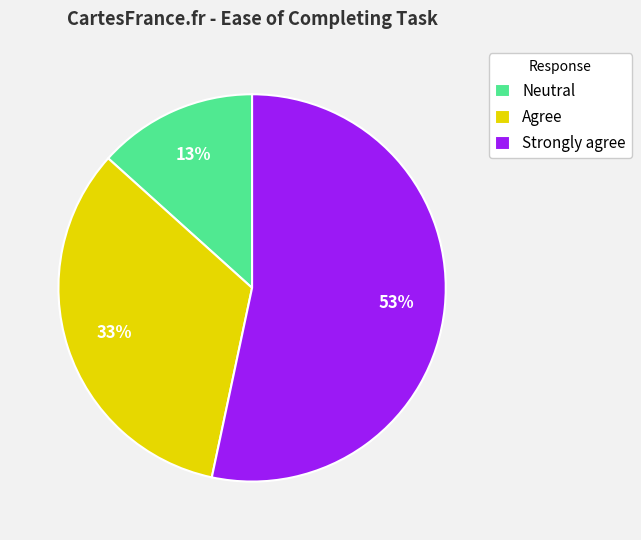

Count the number of slices in the pie.

3